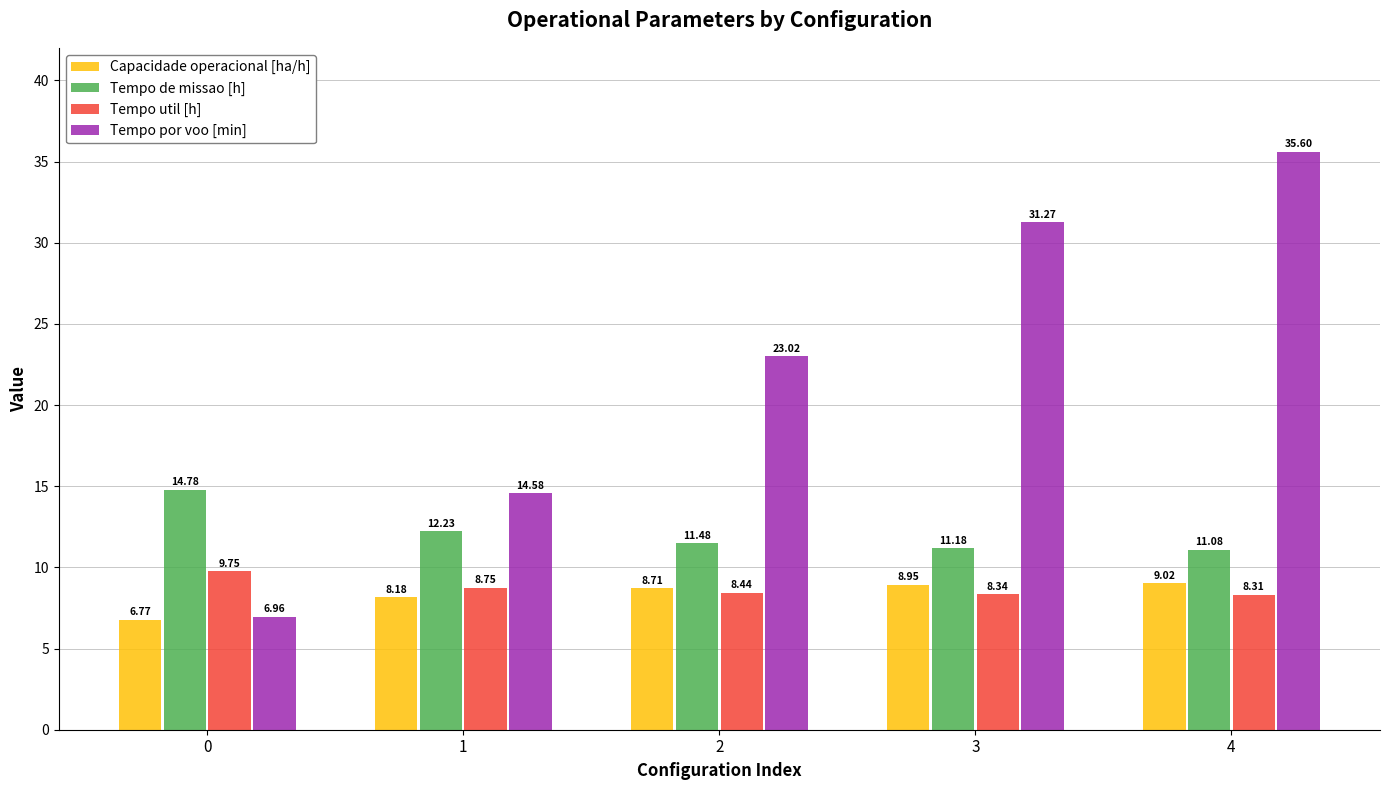

What is the difference between the maximum and second lowest values in the Tempo util [h] series?

1.4